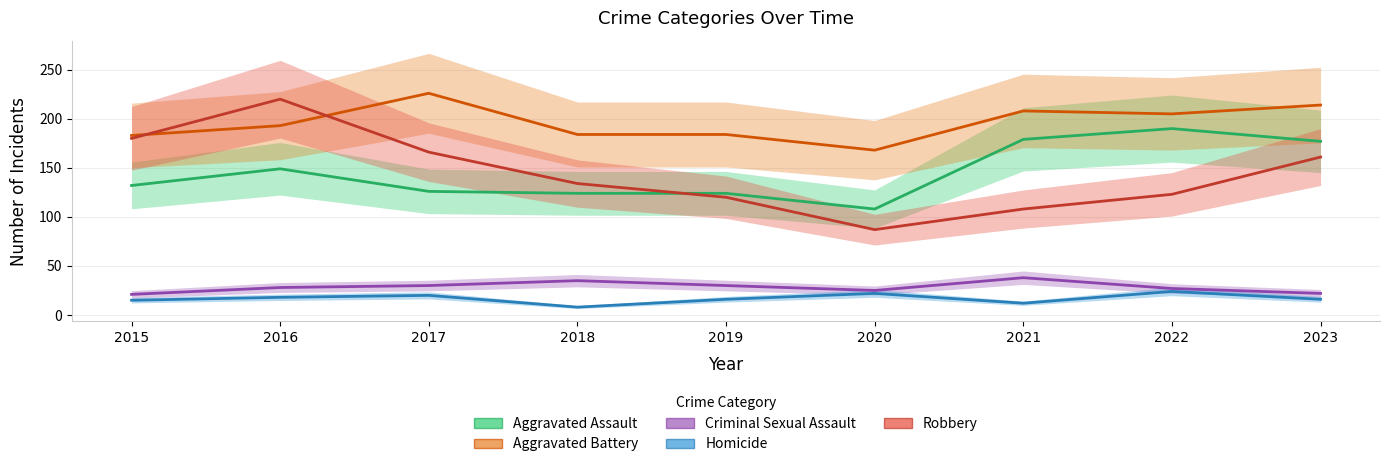

What is the approximate value of Aggravated Battery at 2018, to the nearest 5?

185